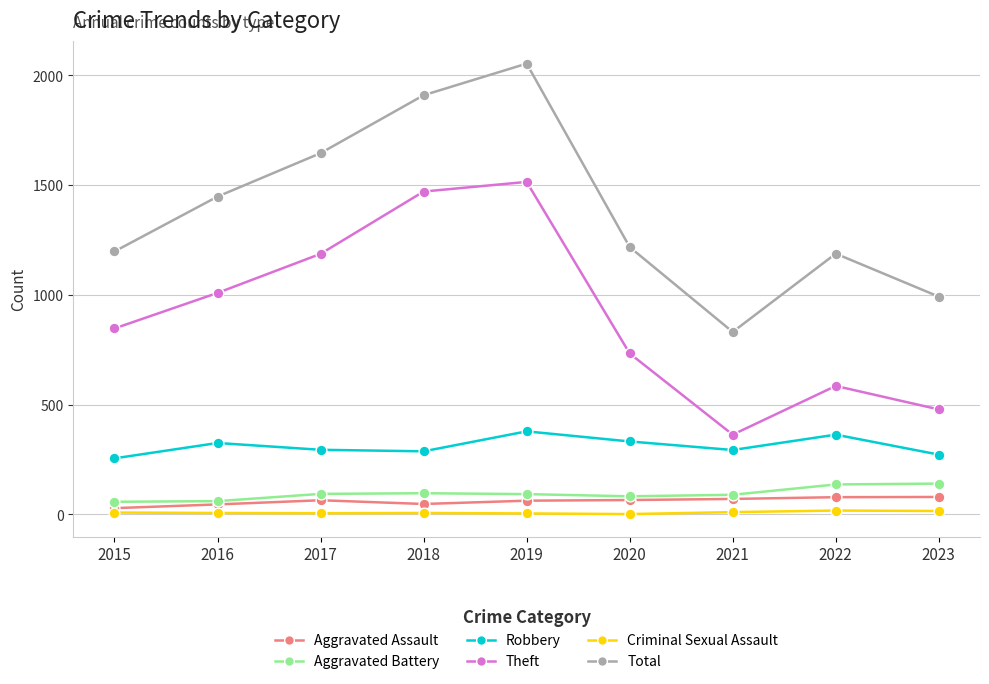

Is the value of Robbery at 2023 greater than the value of Aggravated Assault at 2016?

Yes